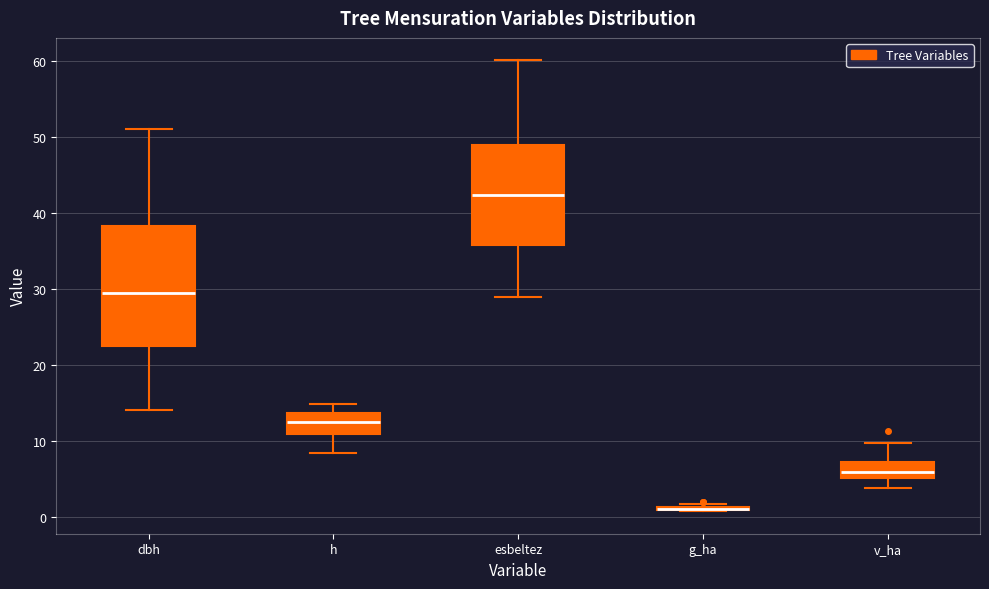

Reading left to right, read every box against the y-axis: the position of its median line, the range the box covers, and the ends of its whiskers. The values are not printed on the chart, so give them approximately, as read against the axis.

dbh: median 29, box 23 to 38, whiskers 14 to 51
h: median 13, box 11 to 14, whiskers 8 to 15
esbeltez: median 42, box 36 to 49, whiskers 29 to 60
g_ha: box collapsed to a line at 1, whiskers 1 to 2
v_ha: median 6, box 5 to 7, whiskers 4 to 10